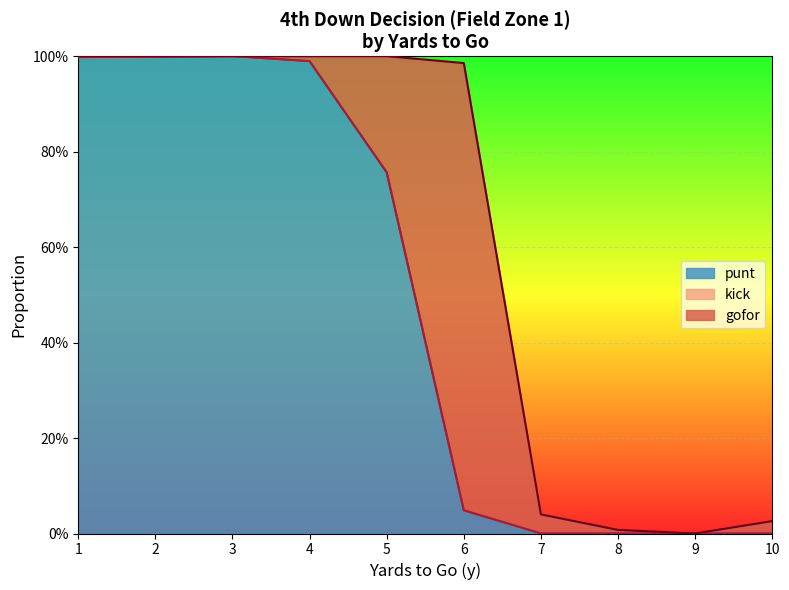

What is the sum of the fzone1_punt values at 4 and 2?

2.0